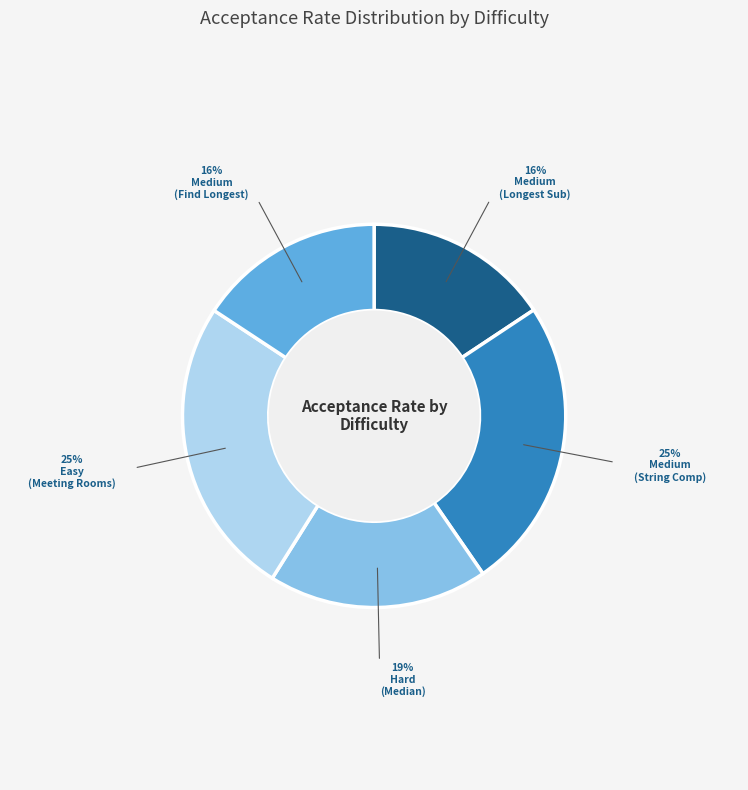

Does any single category account for the majority?

No